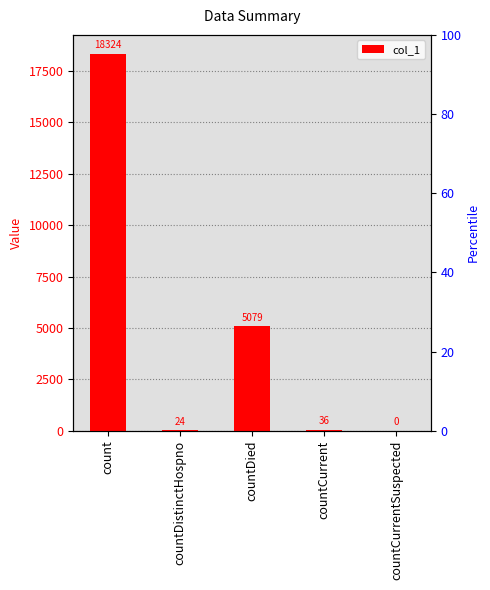

At which label does the data first exceed 36?

count